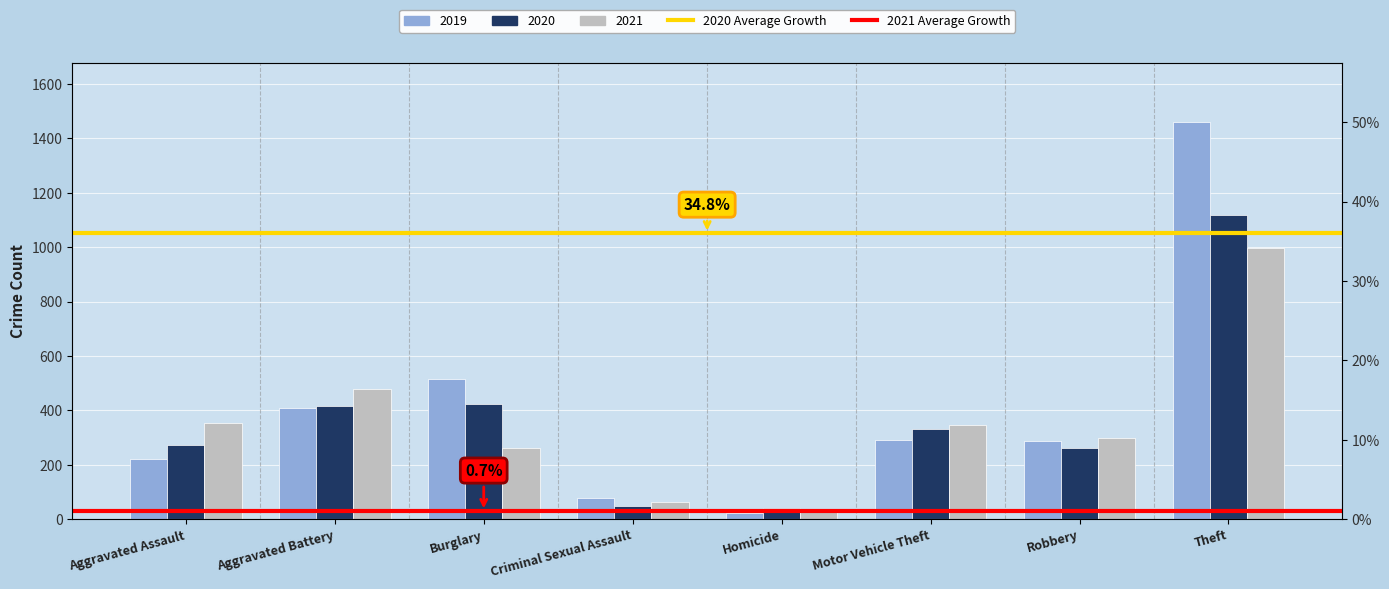

What is the value of the 2021 Average Growth bar at the 1st from the left?

29.2